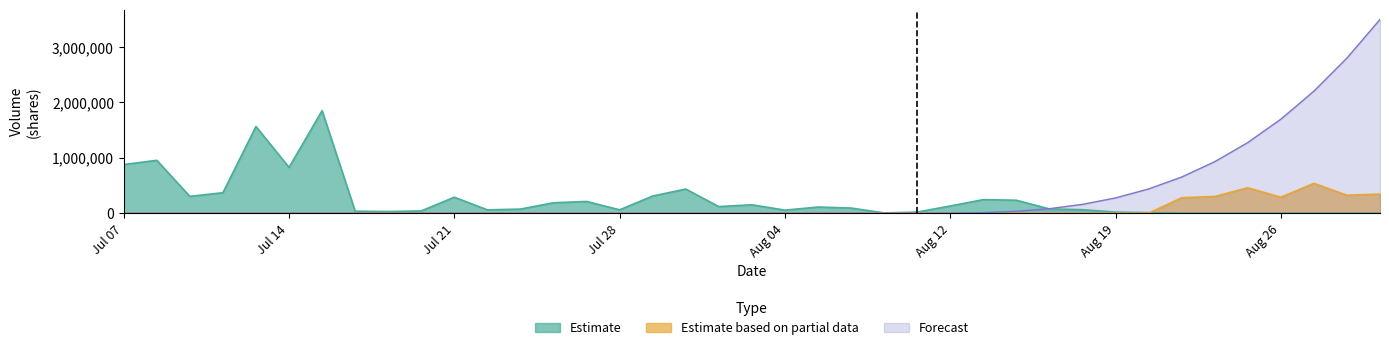

Which series has the largest total across all categories?

Forecast